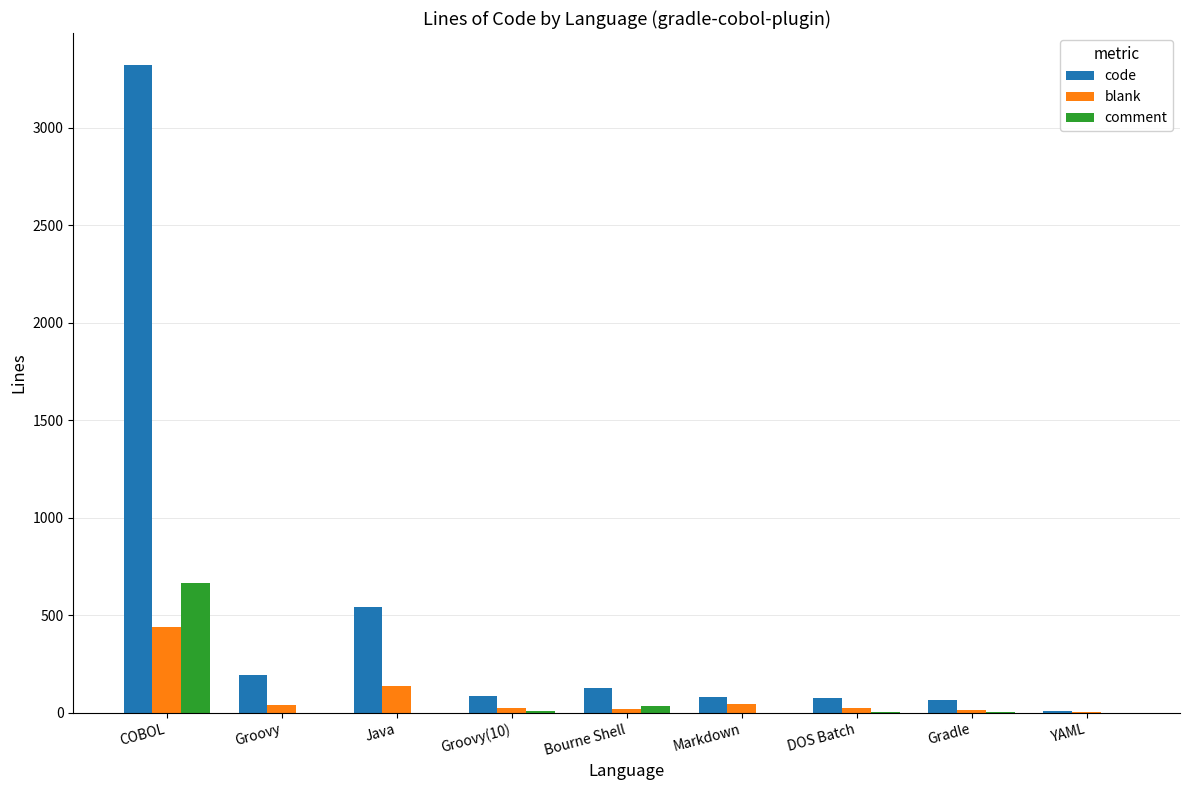

What is the sum of the blank values at COBOL and Java?

580